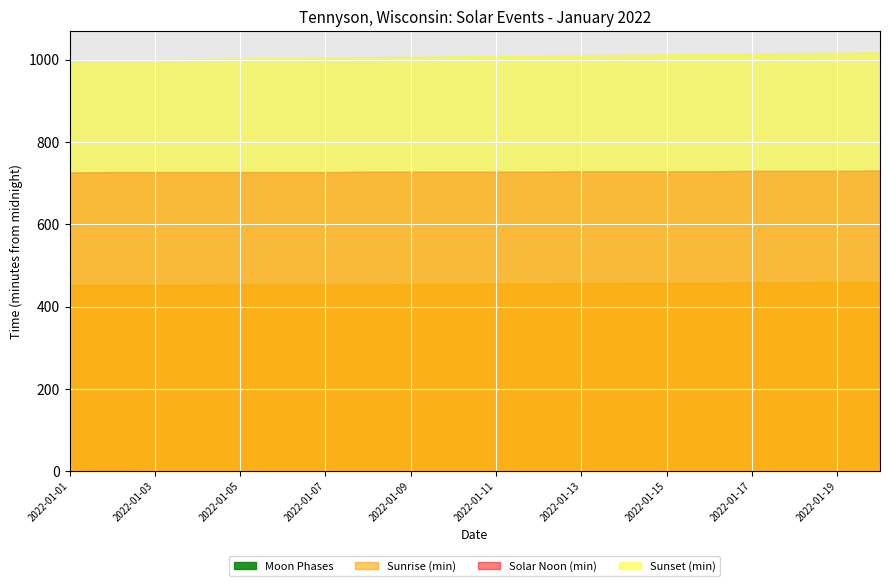

The value of Sunset (min) at 2022-01-01 is 999. True or false?

True